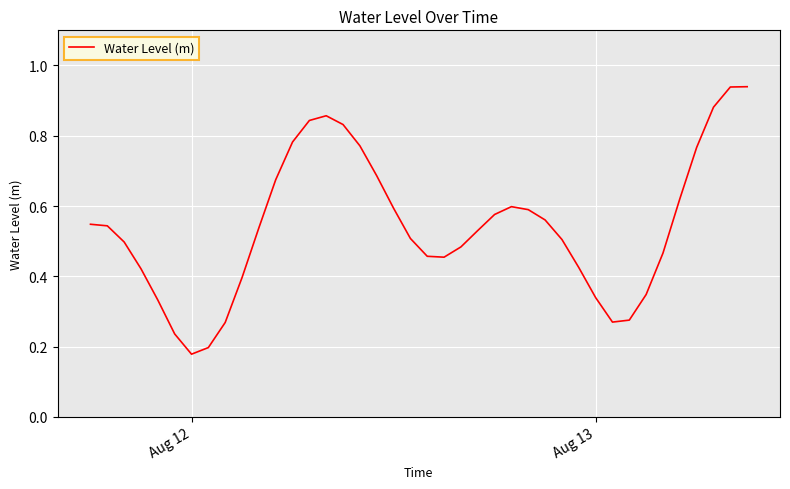

Does the chart have visible grid lines?

Yes